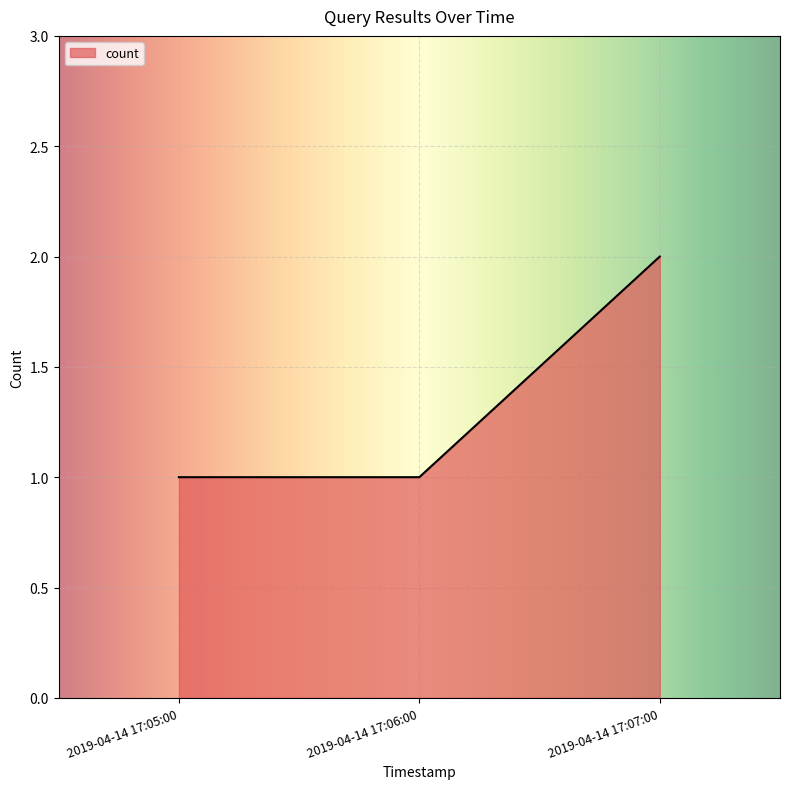

The value at 2019-04-14 17:06:00 is 1. True or false?

True